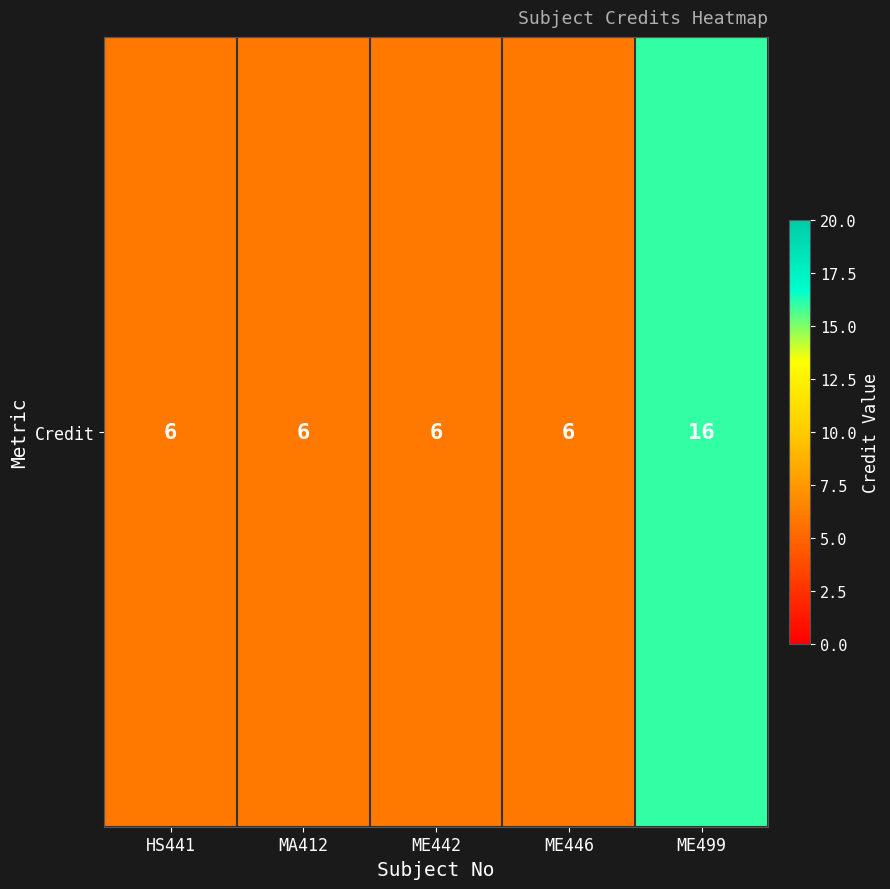

Is it true that the value at MA412 is 6?

True